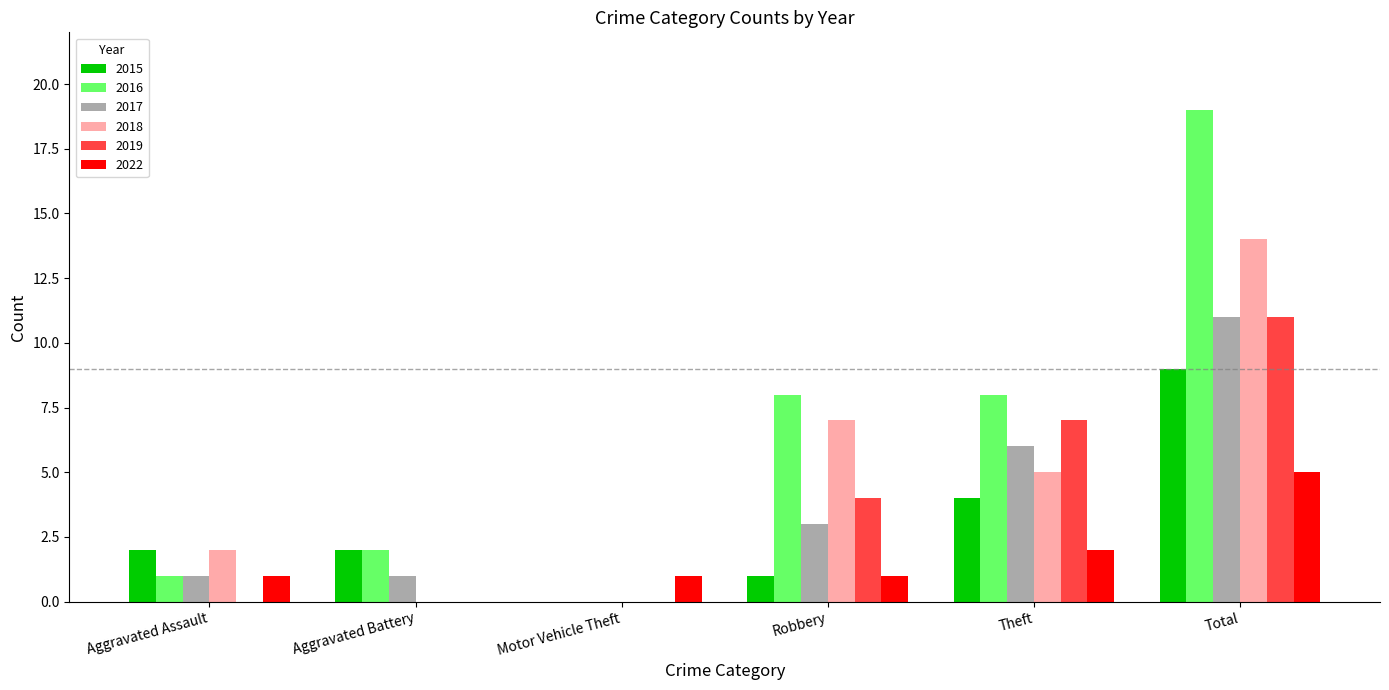

Where is 2019 nearest to the value 5?

Robbery